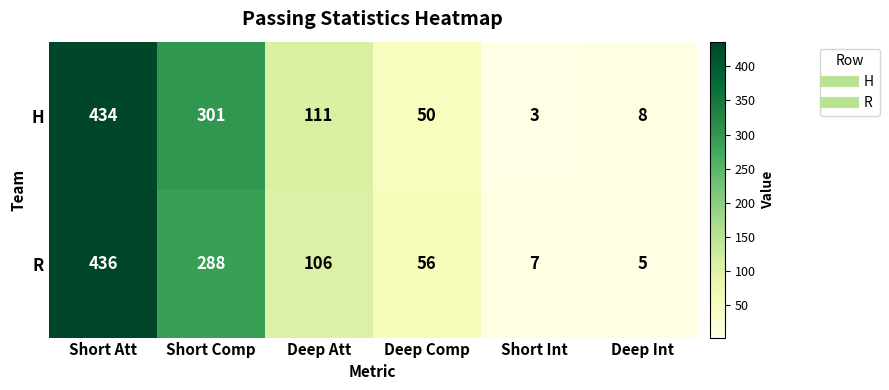

What is the minimum value shown in the chart?

3